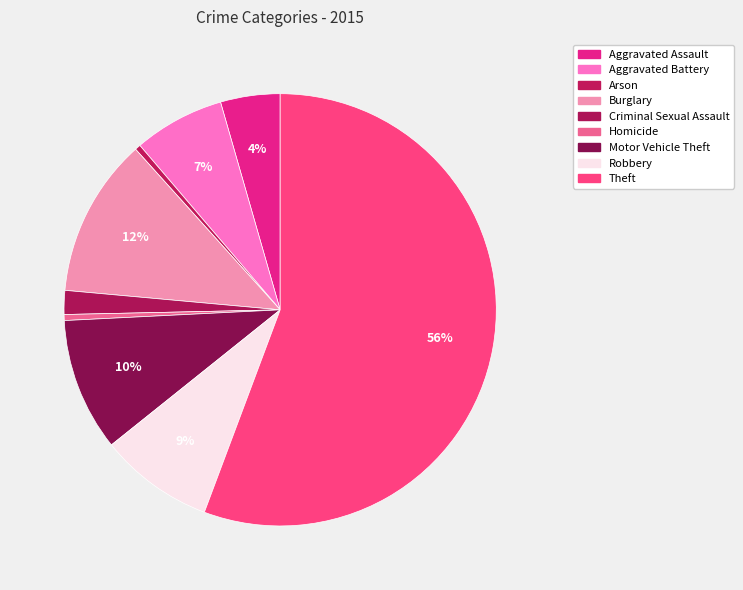

Is it true that Aggravated Assault is 4% of the pie?

True